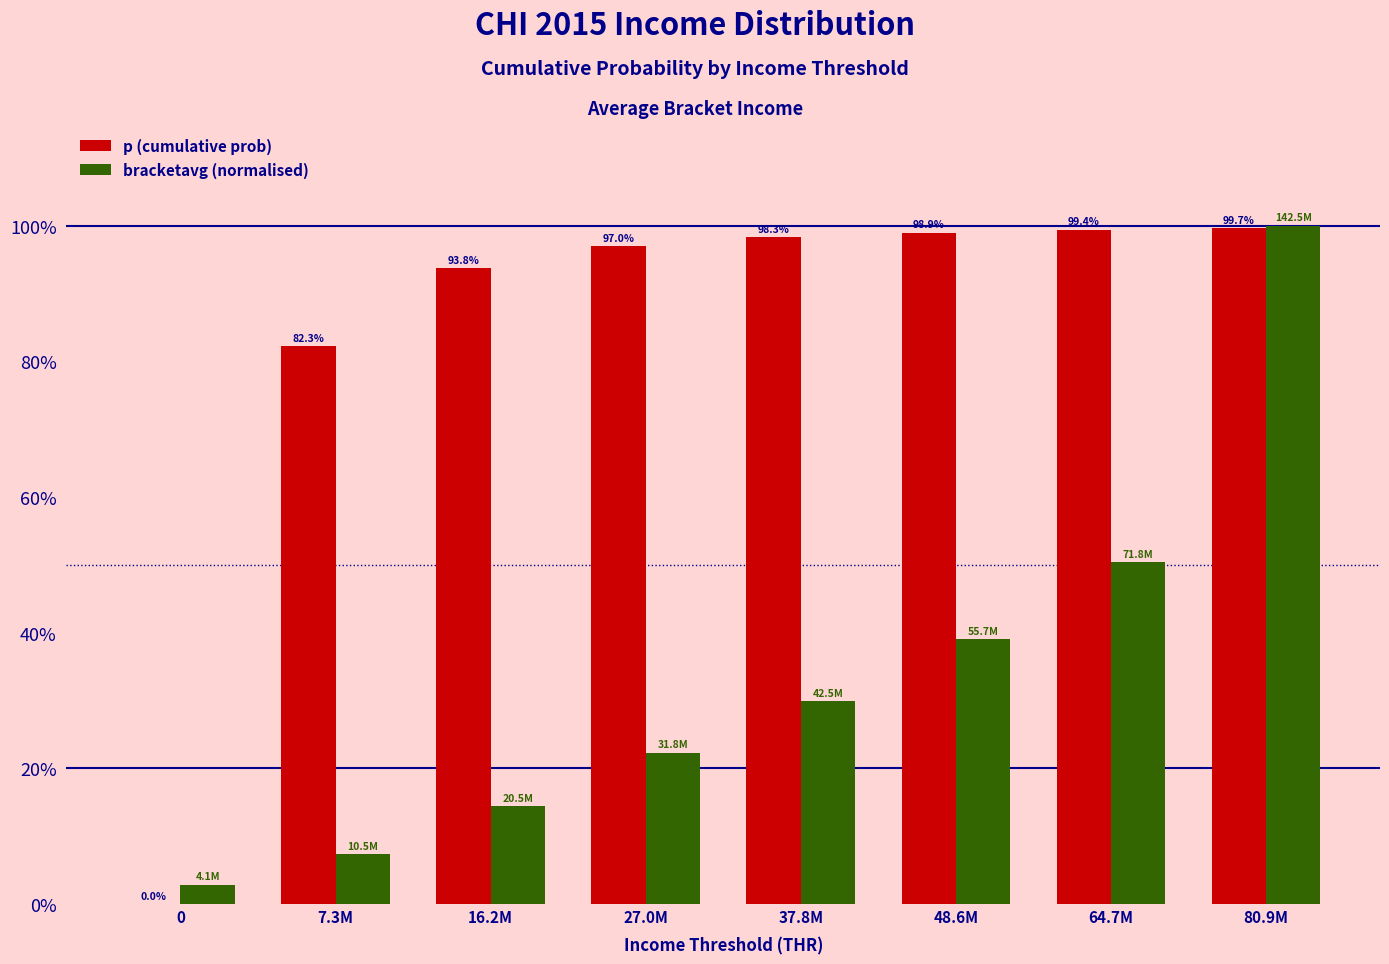

Between 0 and 64.7M, which series saw the biggest shift?

p (cumulative prob)